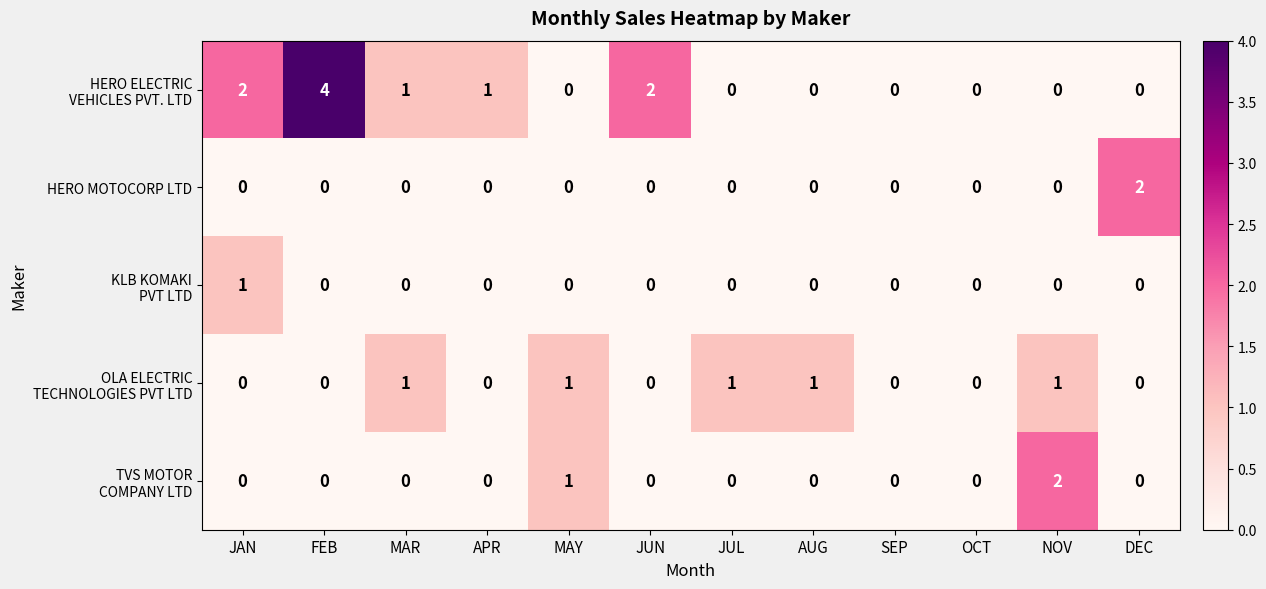

How many categories are shown in the chart?

12